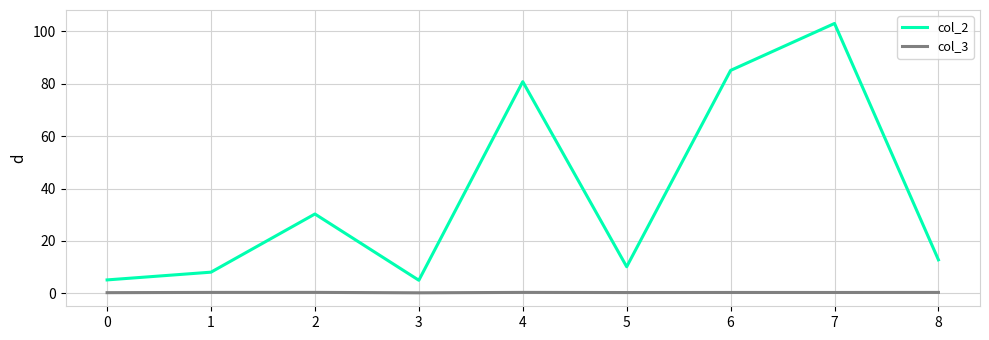

Is it true that col_3 equals 0.4 at 4?

True